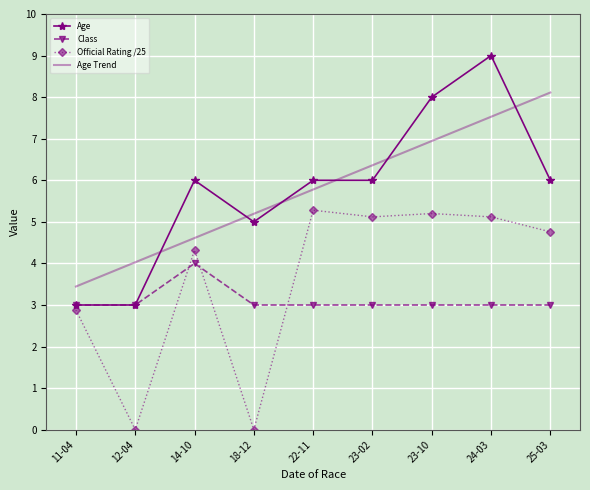

What position from the right is 12-04?

8